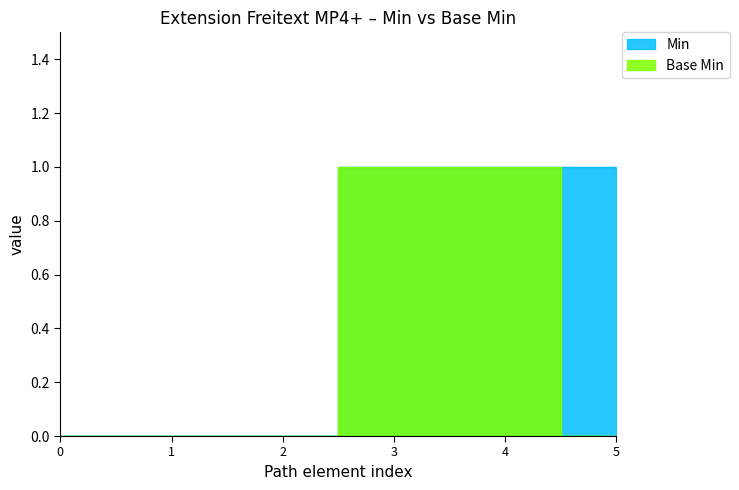

List the labels in order of Min value, largest first.

3, 4, 5, 0, 1, 2